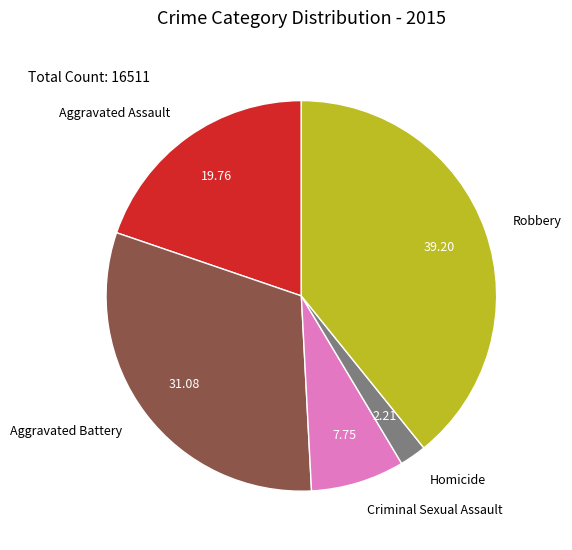

How many segments does this pie chart have?

5